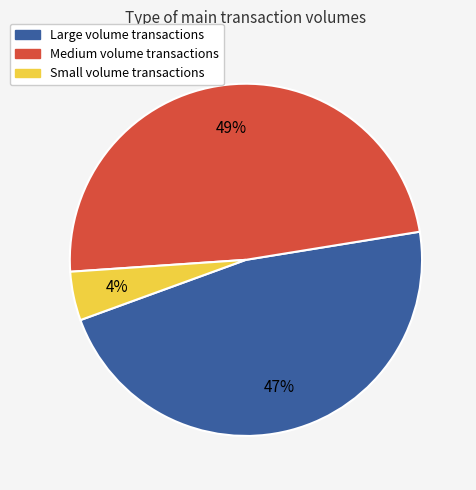

To the nearest percent, what is the average slice percentage?

33%